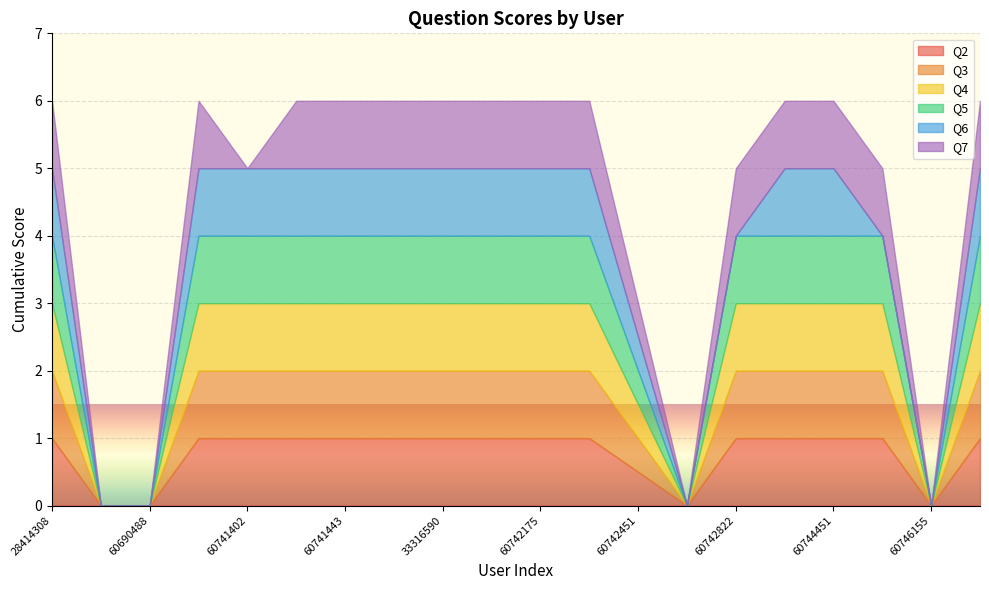

What is the difference between the second highest and minimum values in the Q6 series?

1.0